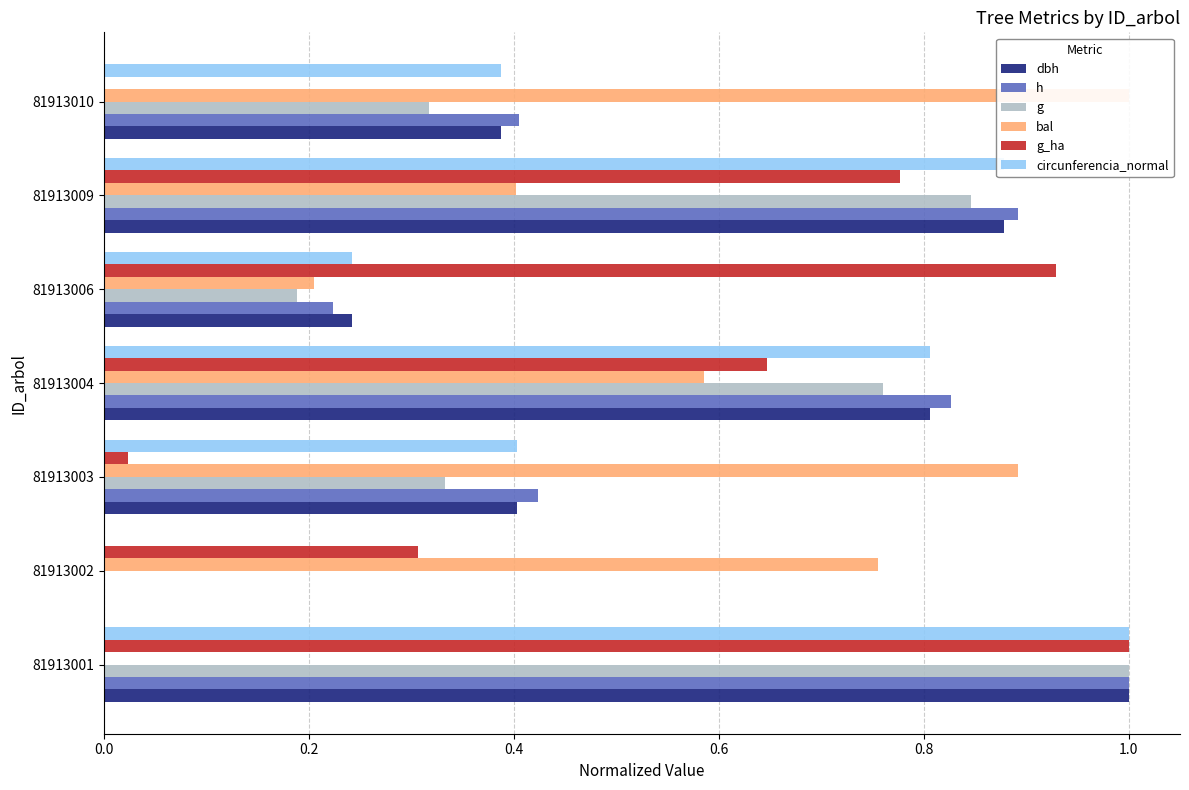

What are all the series names shown in the legend?

dbh, h, g, bal, g_ha, circunferencia_normal